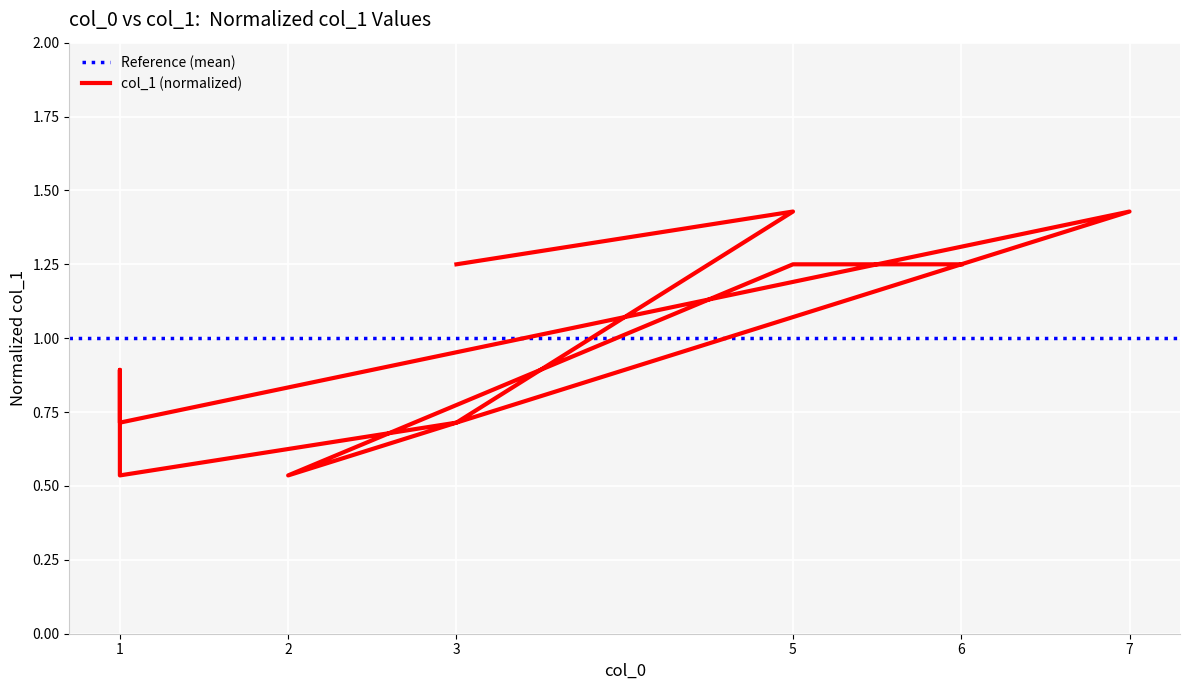

Is it true that the value at 2 is 0.3?

False